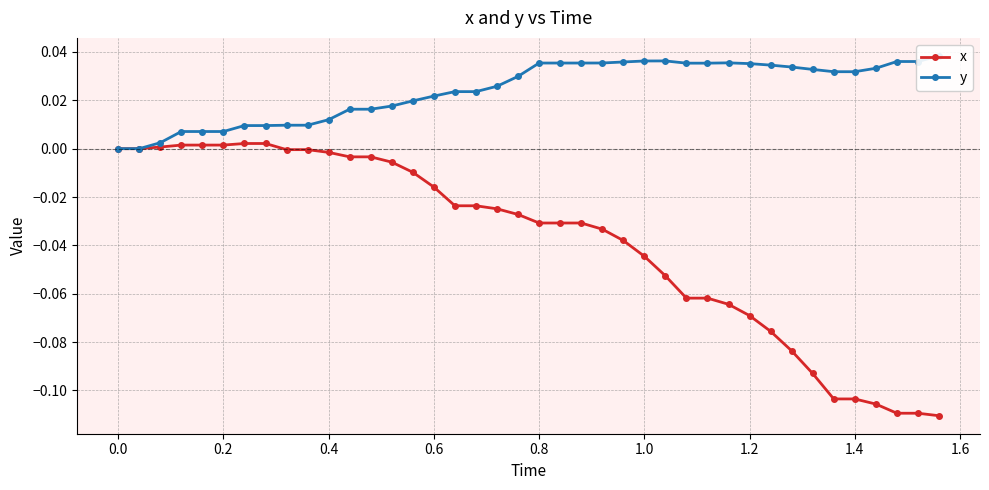

True or false: x and y cross at least once.

False